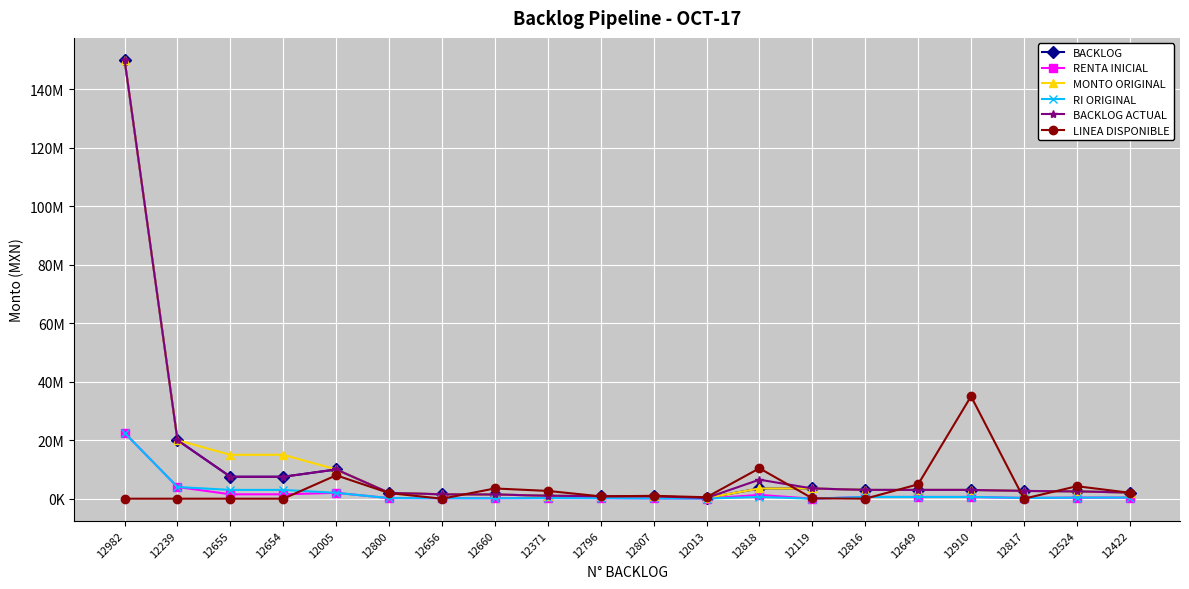

What is the label of the 19th point from the left?

12524